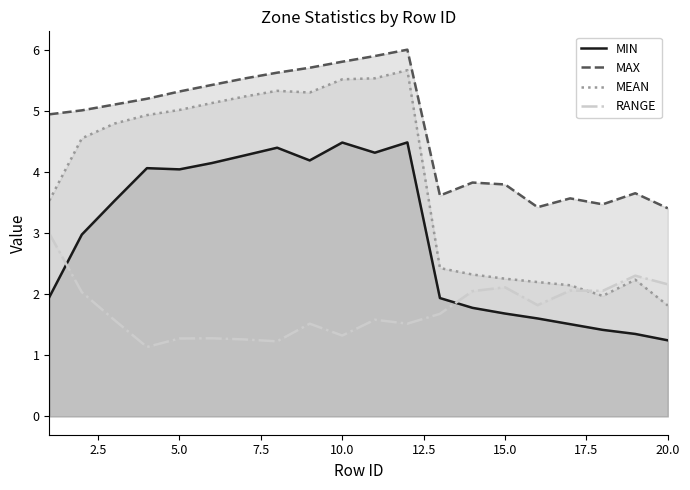

What is the difference between the second highest and minimum values in the RANGE series?

1.2